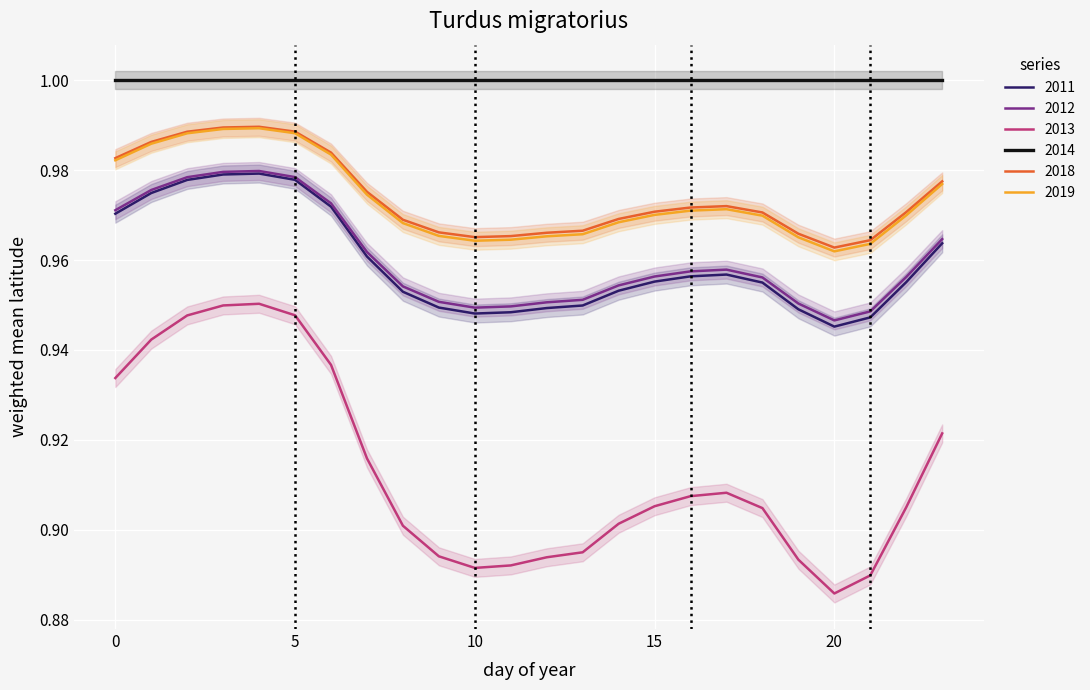

True or false: 2019 and 2012 intersect in this chart.

False